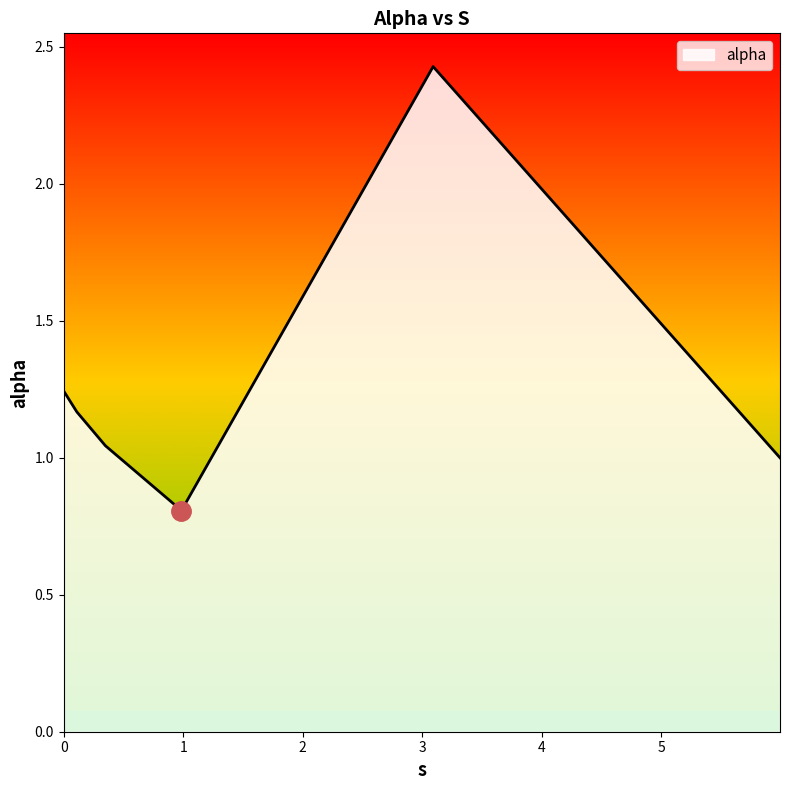

What is the difference between the maximum and minimum values?

1.6